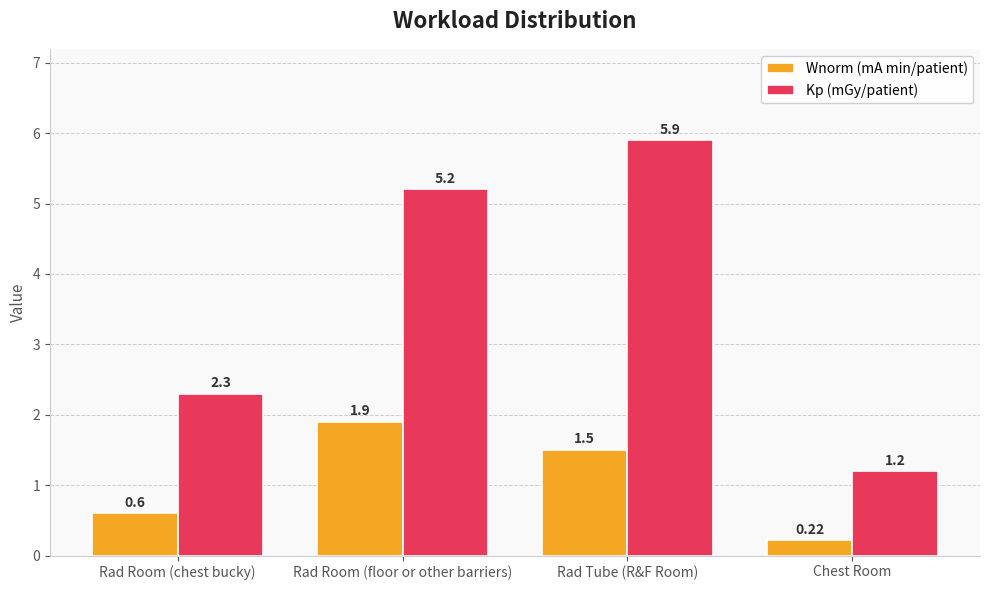

The Kp (mGy/patient) series shows 1.2 at Chest Room. True or false?

True